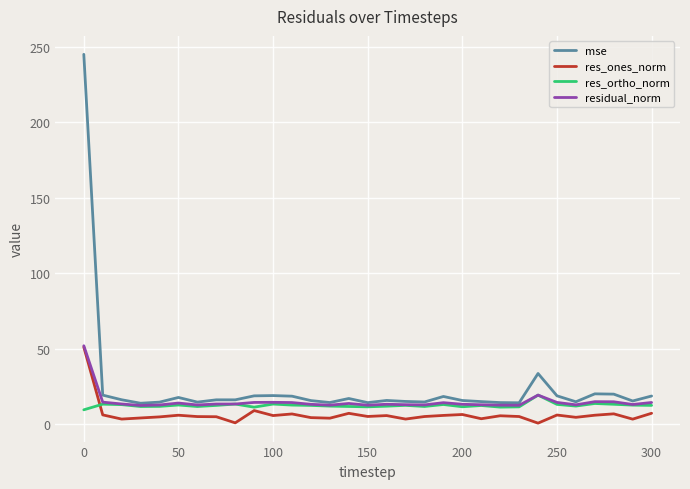

What are all the series names shown in the legend?

mse, res_ones_norm, res_ortho_norm, residual_norm